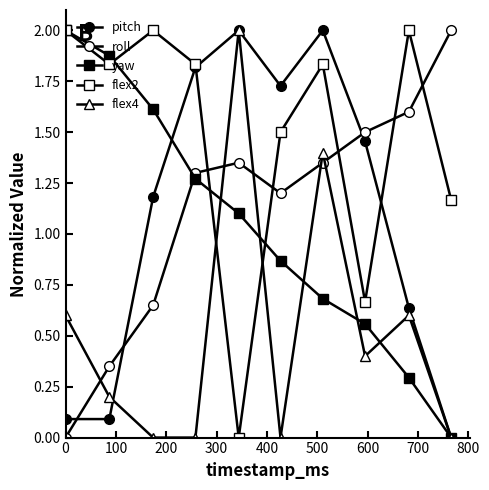

What is the value of the flex4 point at the 5th from the left?

2.0